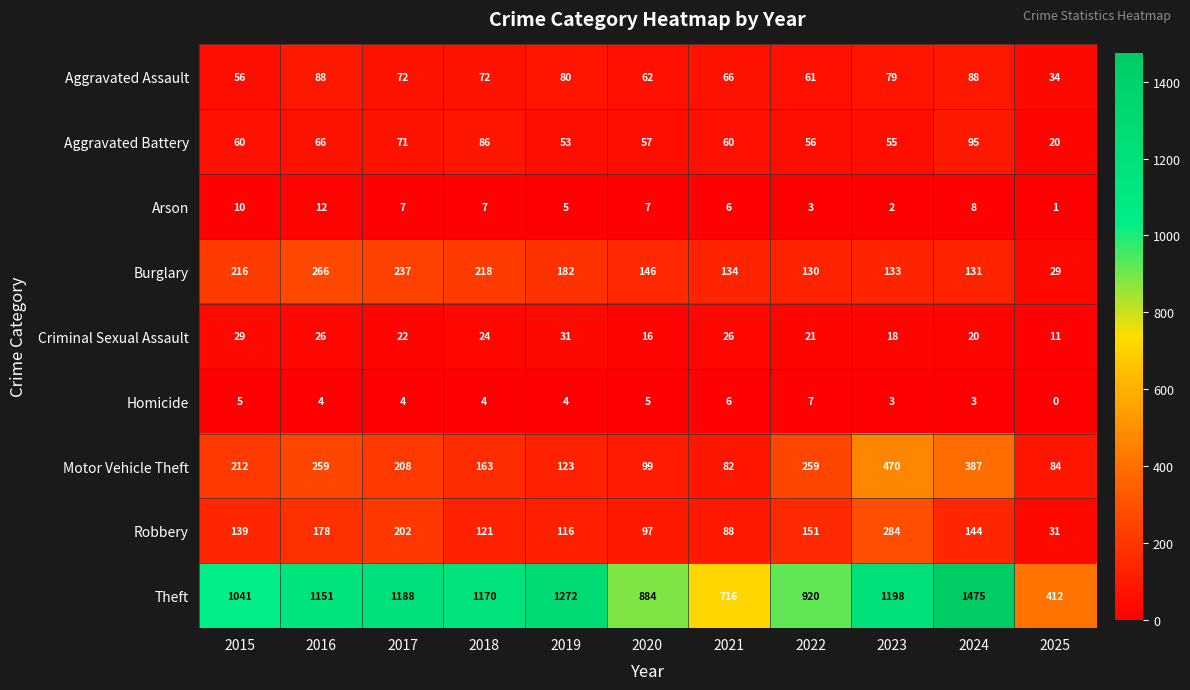

At which category is the sum across all series the highest?

2024